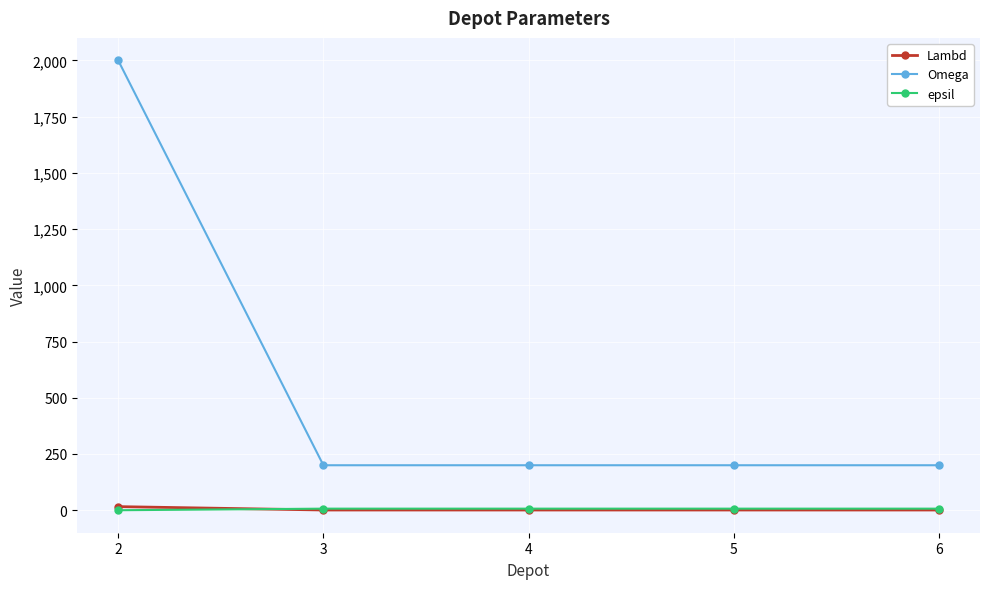

What is the difference between the maximum and minimum values in the epsil series?

7